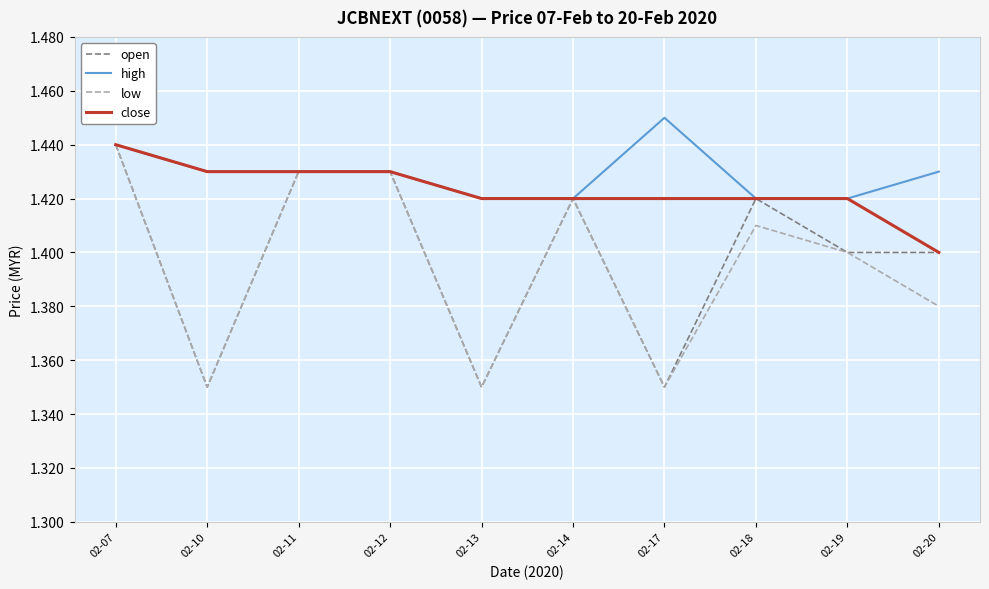

Which category has the highest value across all series?

02-17